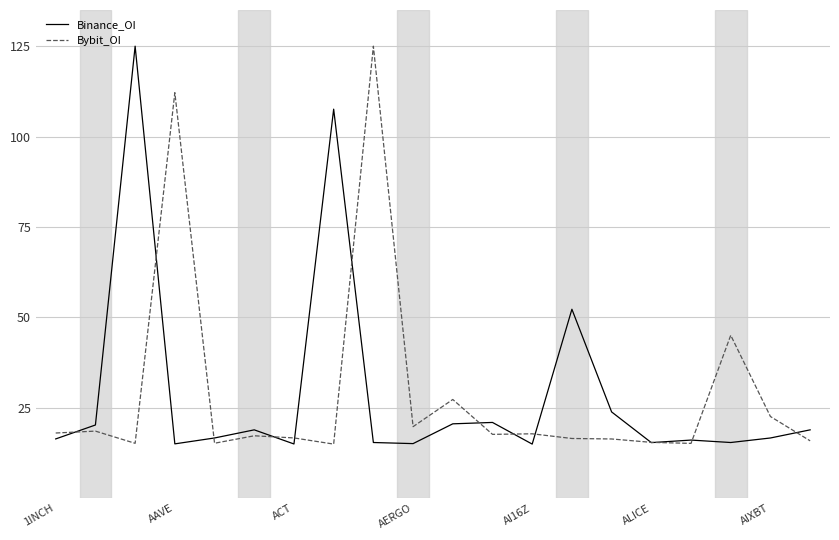

How many lines are shown in the chart?

2